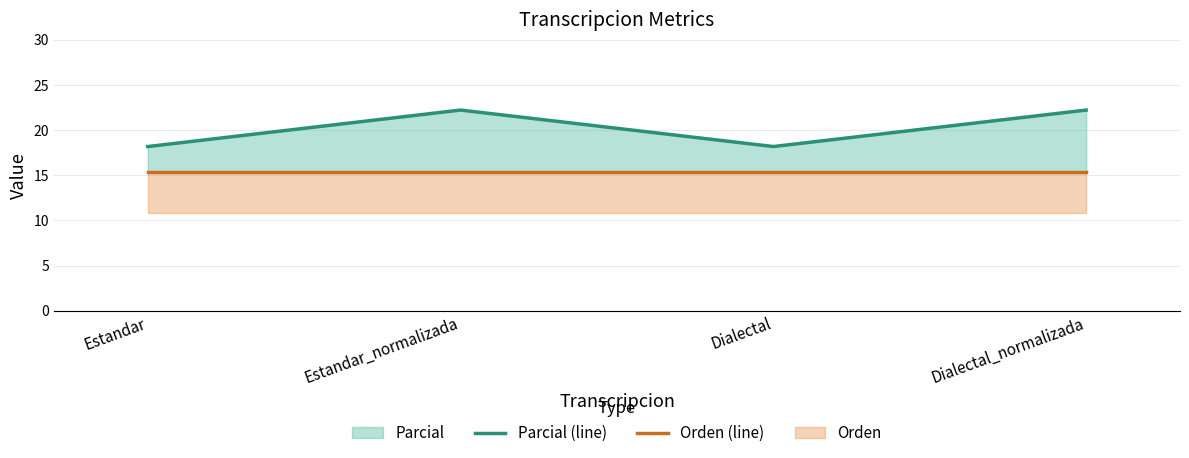

What is the label of the 3rd point from the left?

Dialectal